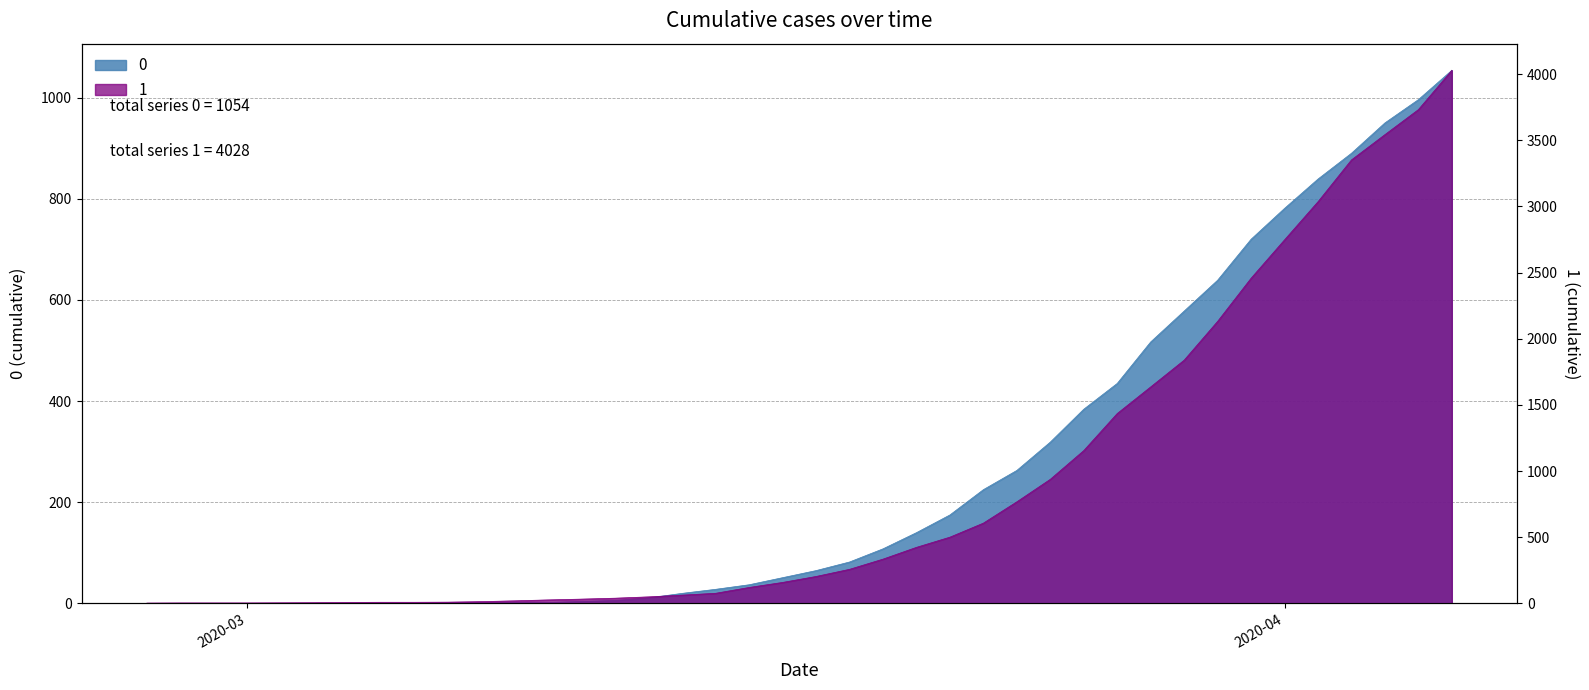

At which label is 0 closest to 527?

2020-03-28